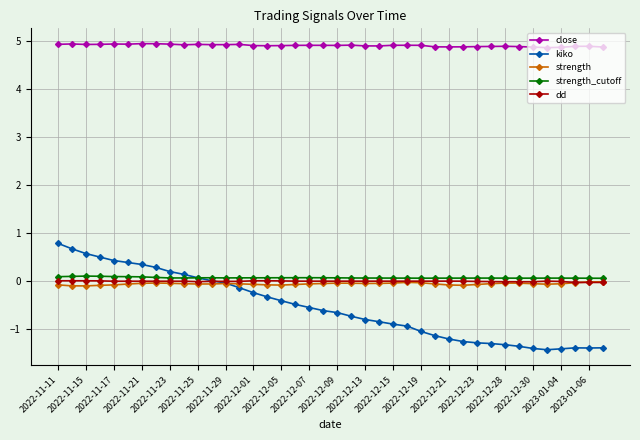

At how many categories does at least one series exceed 4?

40